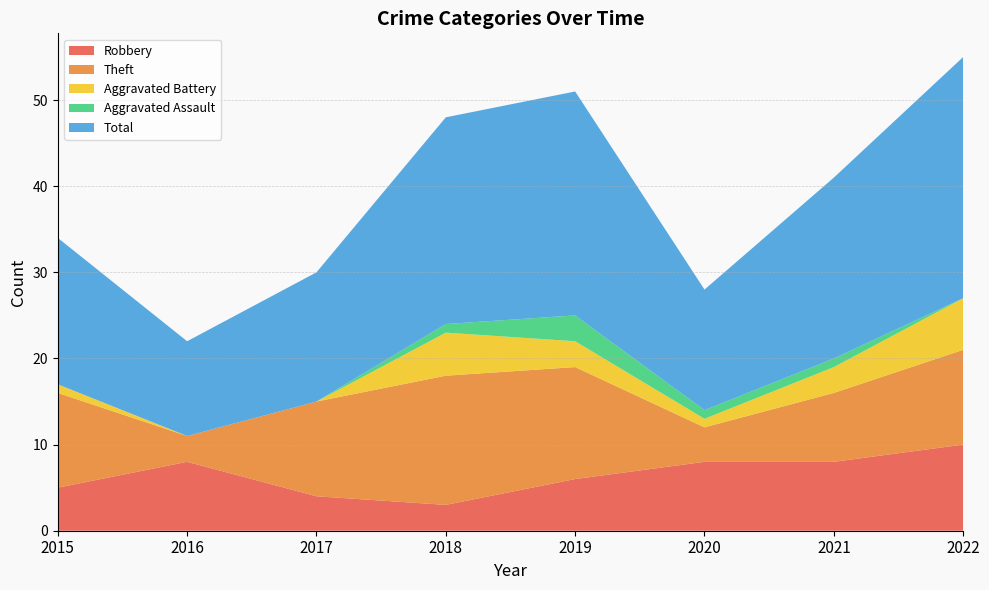

Reading left to right, transcribe all the data shown in this chart.

Robbery: 2015=5	2016=8	2017=4	2018=3	2019=6	2020=8	2021=8	2022=10
Theft: 2015=11	2016=3	2017=11	2018=15	2019=13	2020=4	2021=8	2022=11
Aggravated Battery: 2015=1	2016=0	2017=0	2018=5	2019=3	2020=1	2021=3	2022=6
Aggravated Assault: 2015=0	2016=0	2017=0	2018=1	2019=3	2020=1	2021=1	2022=0
Total: 2015=17	2016=11	2017=15	2018=24	2019=26	2020=14	2021=21	2022=28